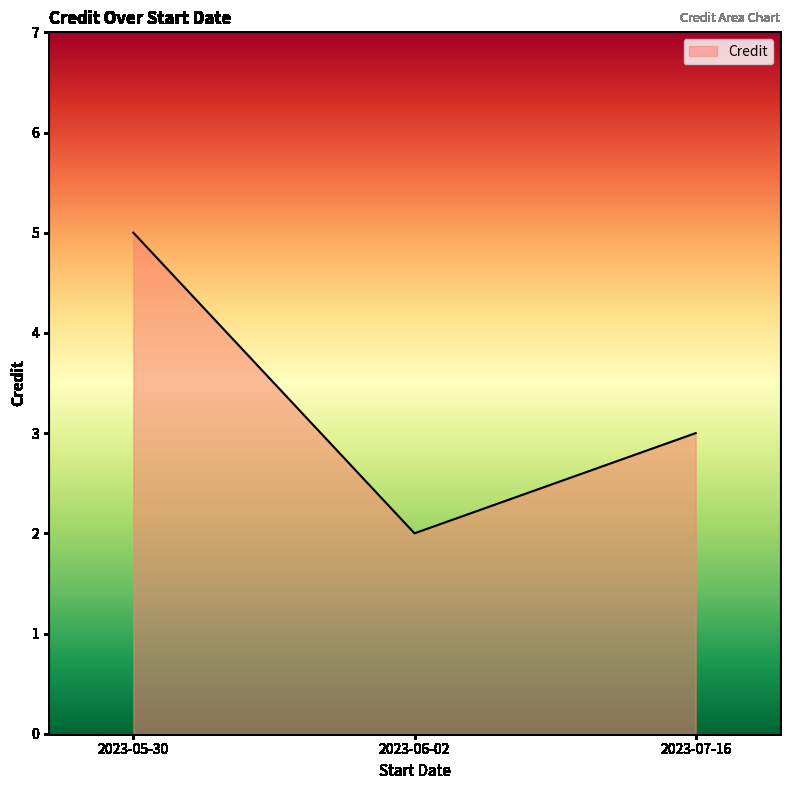

What is the maximum value shown in the chart?

5